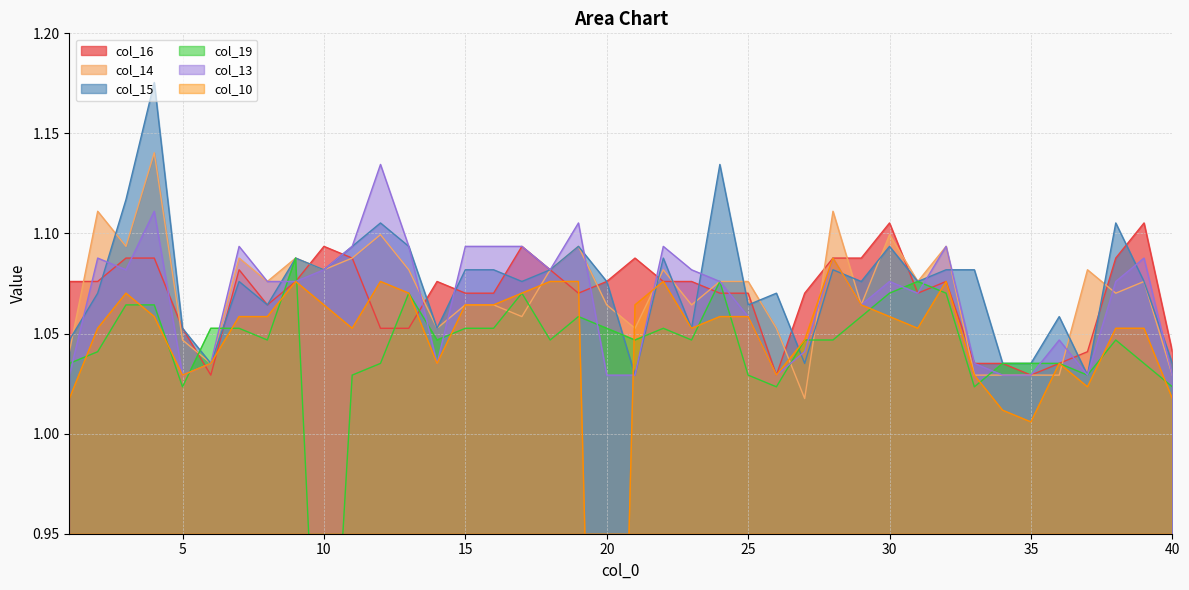

Which category has the lowest value in the col_13 series?

1